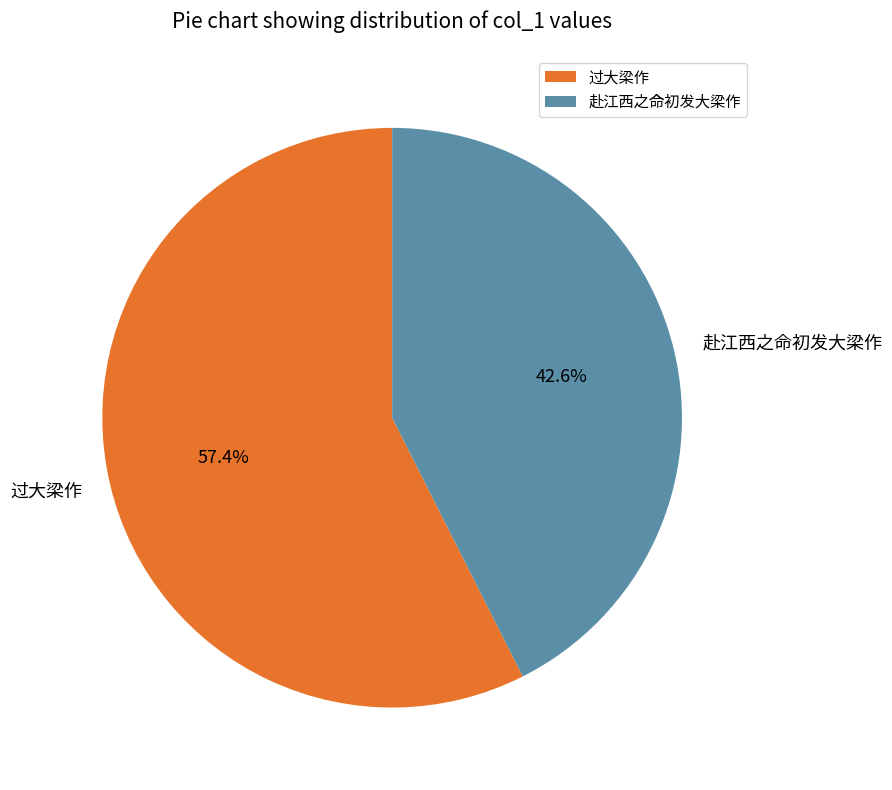

Does 过大梁作 account for over 50% of the chart?

Yes